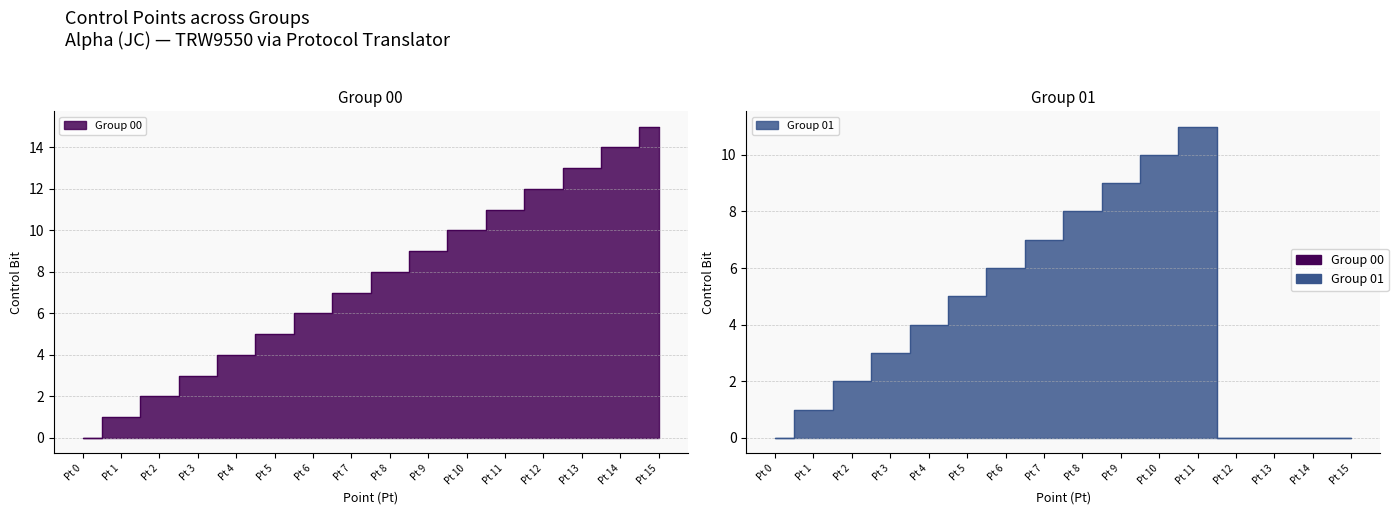

Does the chart display data point markers on the line(s)?

No